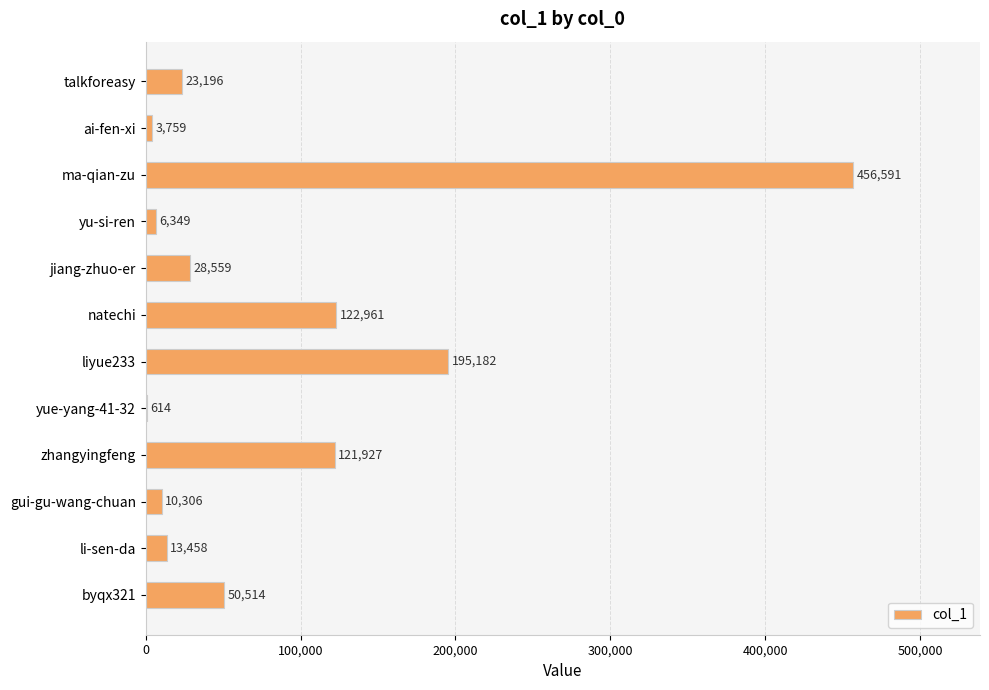

How many data points does each series have?

12